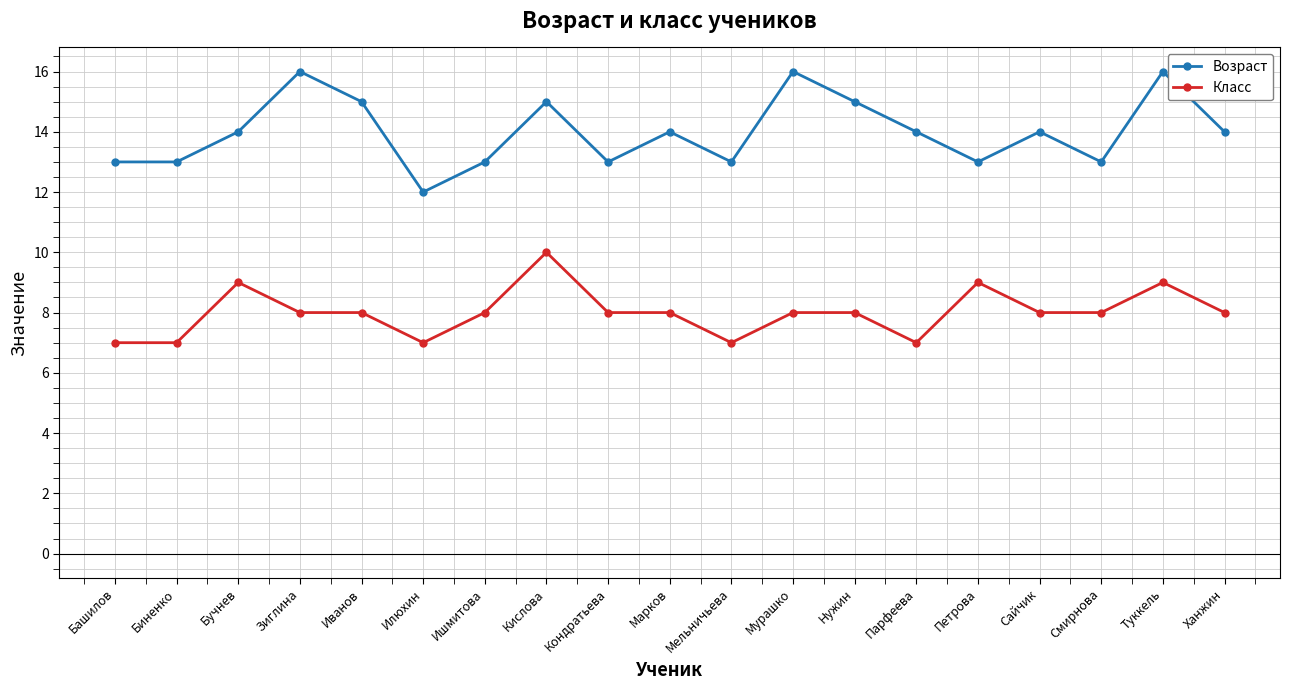

What is the difference between the highest and lowest values at Башилов?

6